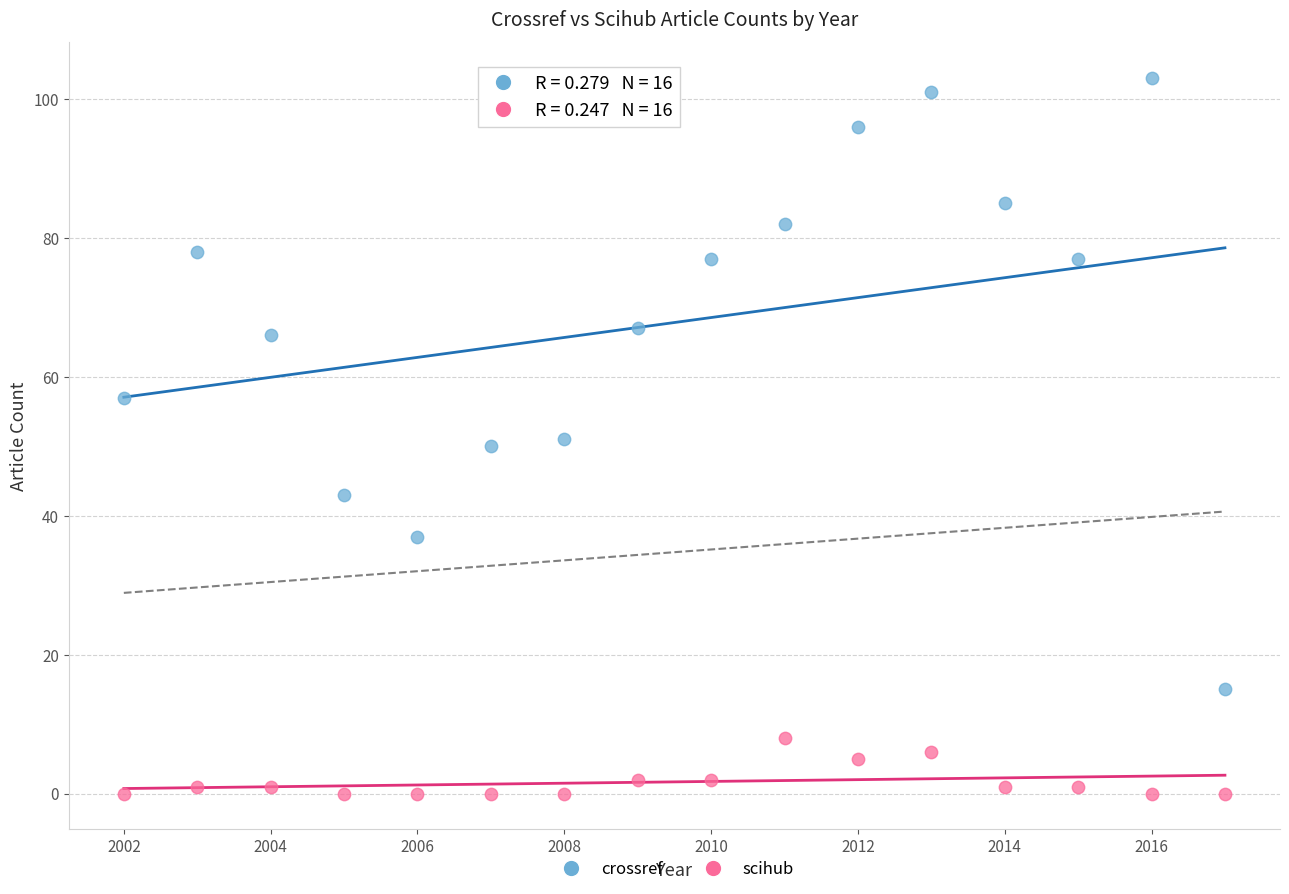

In the crossref series, what Y value is closest to 59?

57